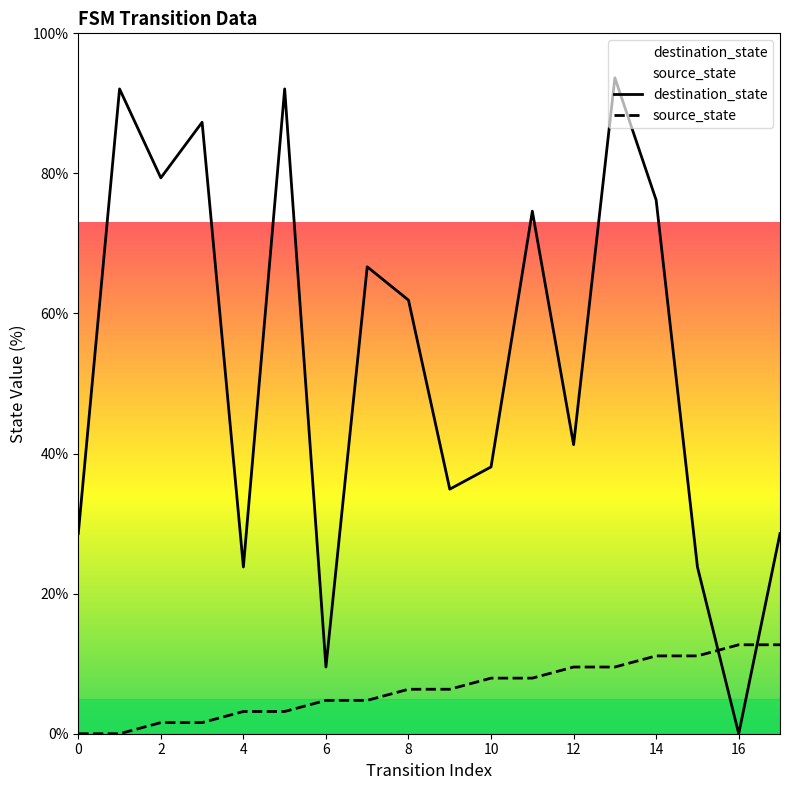

Rank the series at 0 from lowest to highest value.

source_state, destination_state